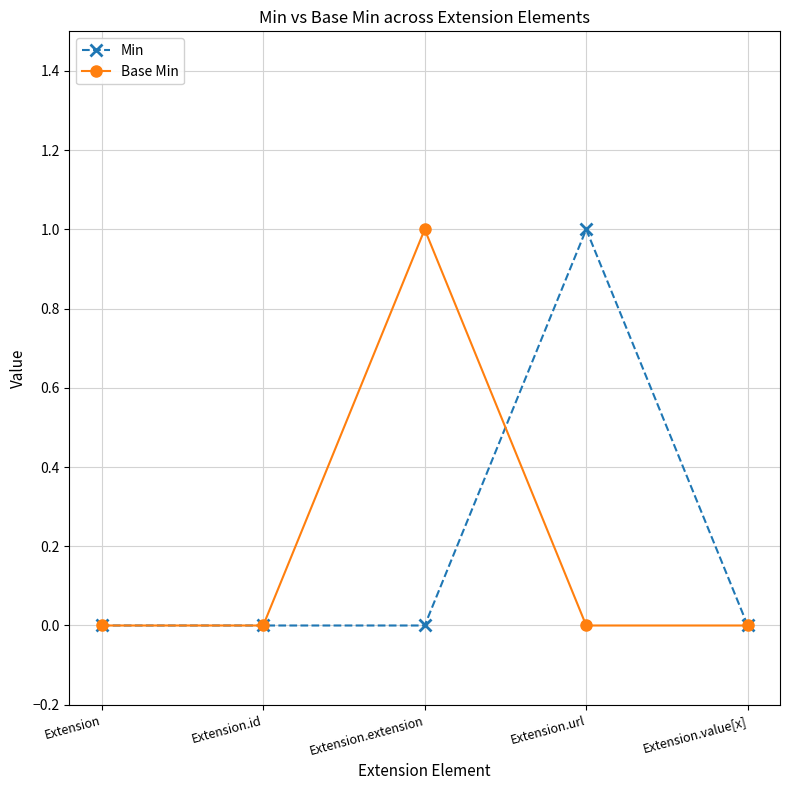

Rank the series at Extension.extension from highest to lowest value.

Base Min, Min